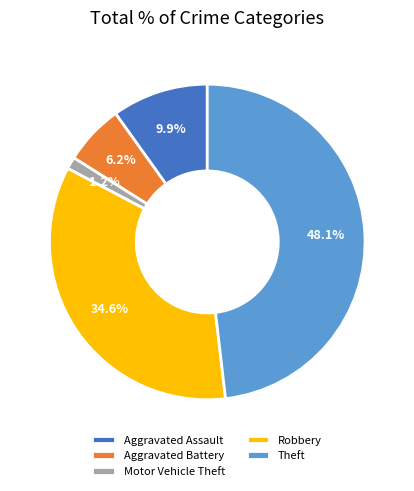

Which has a higher value, Theft or Aggravated Assault?

Theft